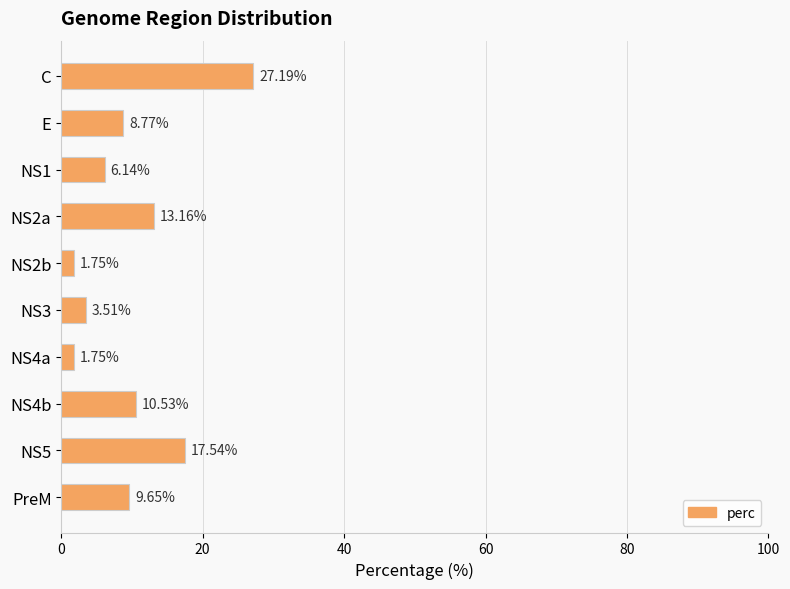

Which has a higher value, NS3 or NS2a?

NS2a